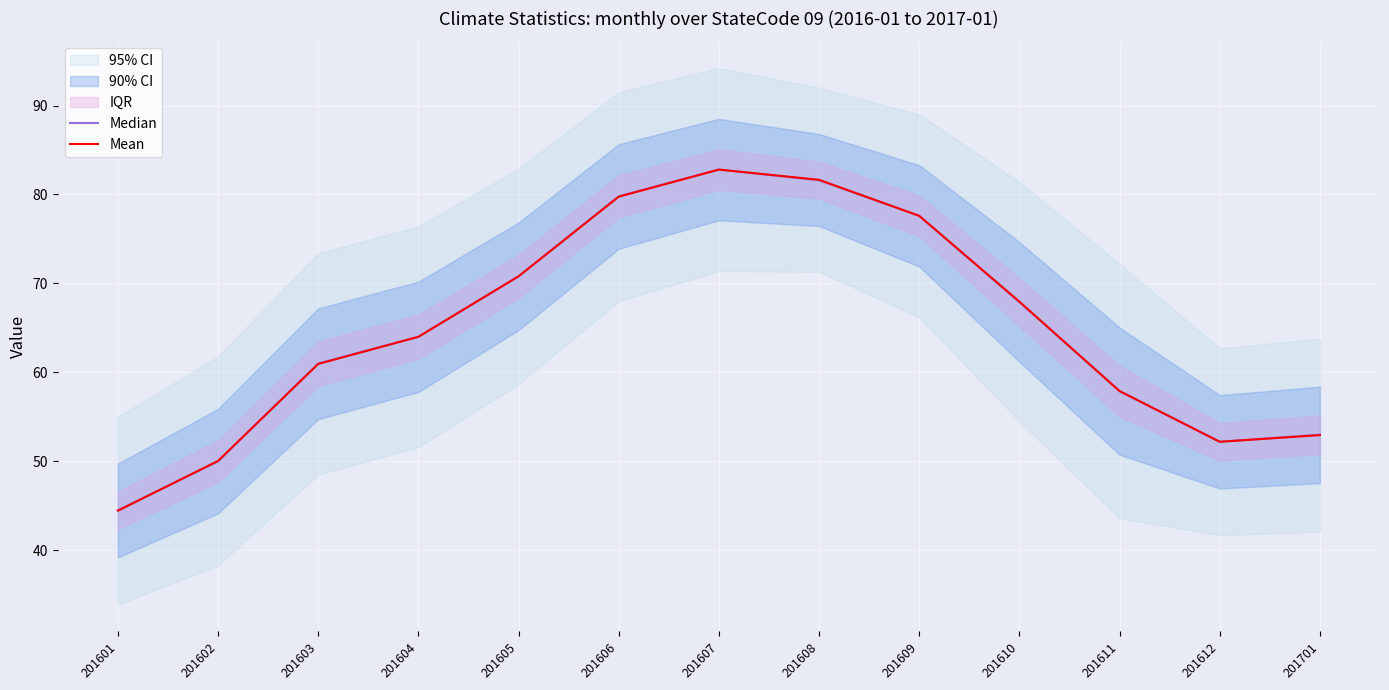

After their last crossing, which series has the higher values: Mean or Median?

Mean